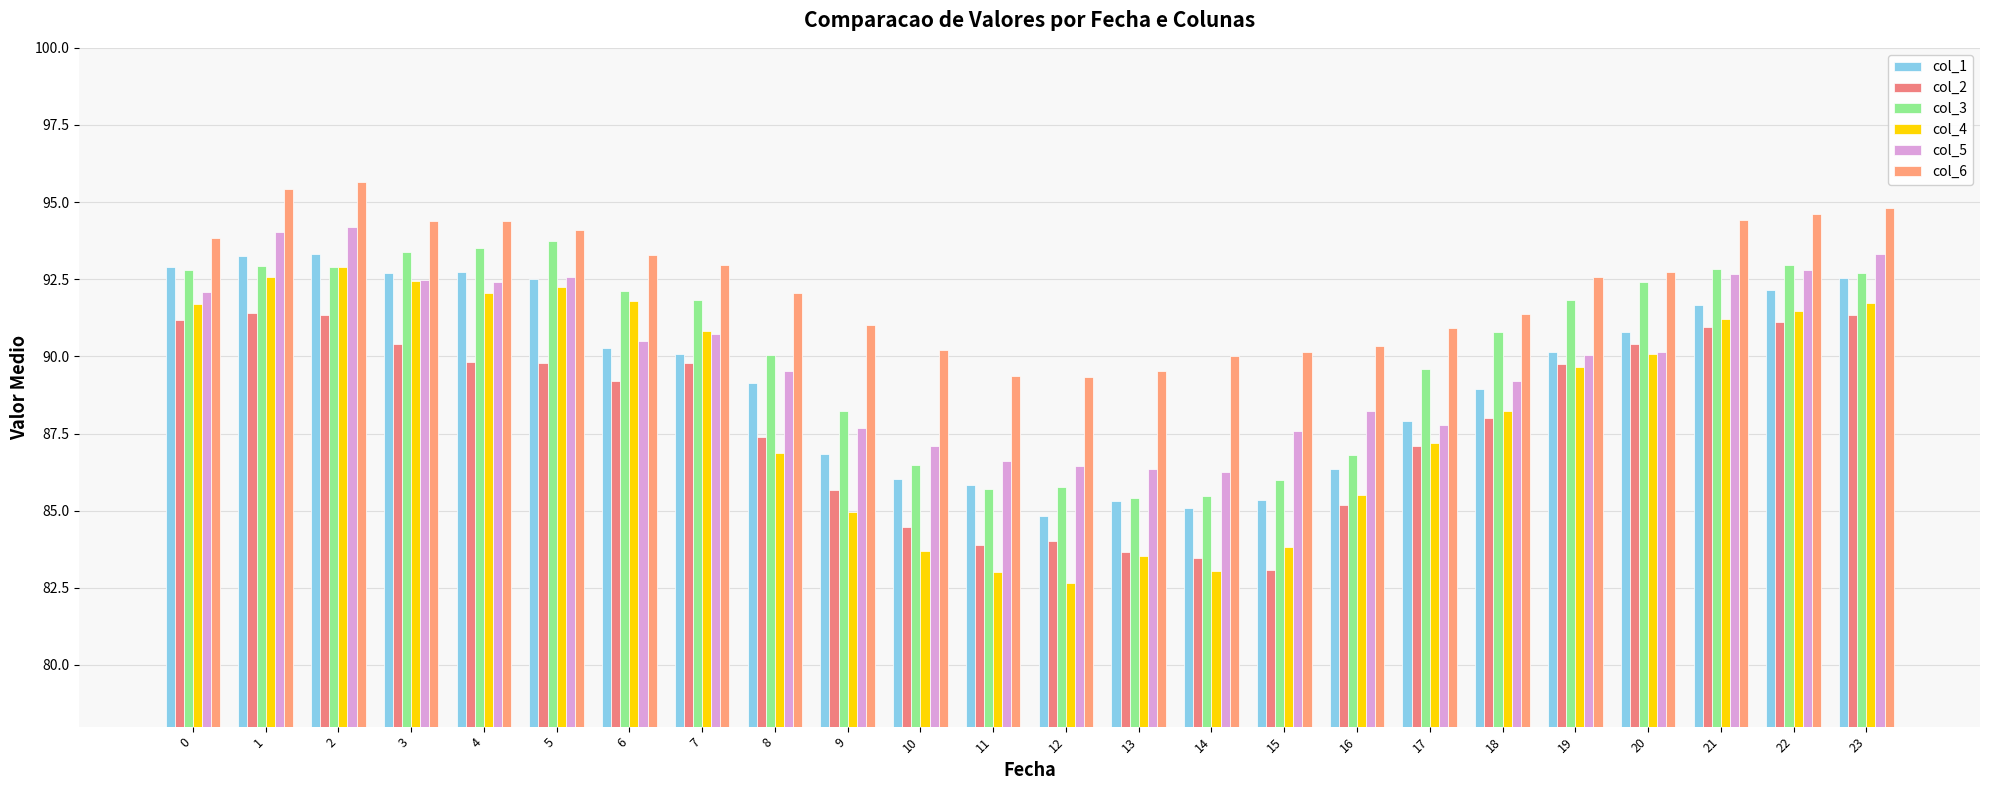

What is the sum of the col_1 values at 20 and 8?

179.9